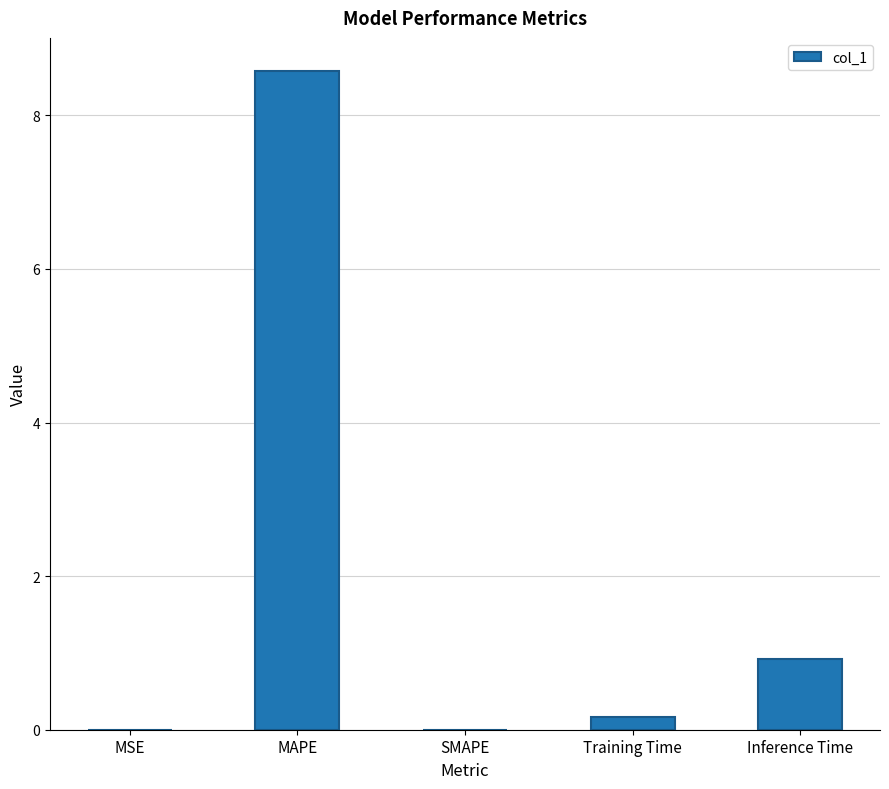

What is the sum of all values?

9.7